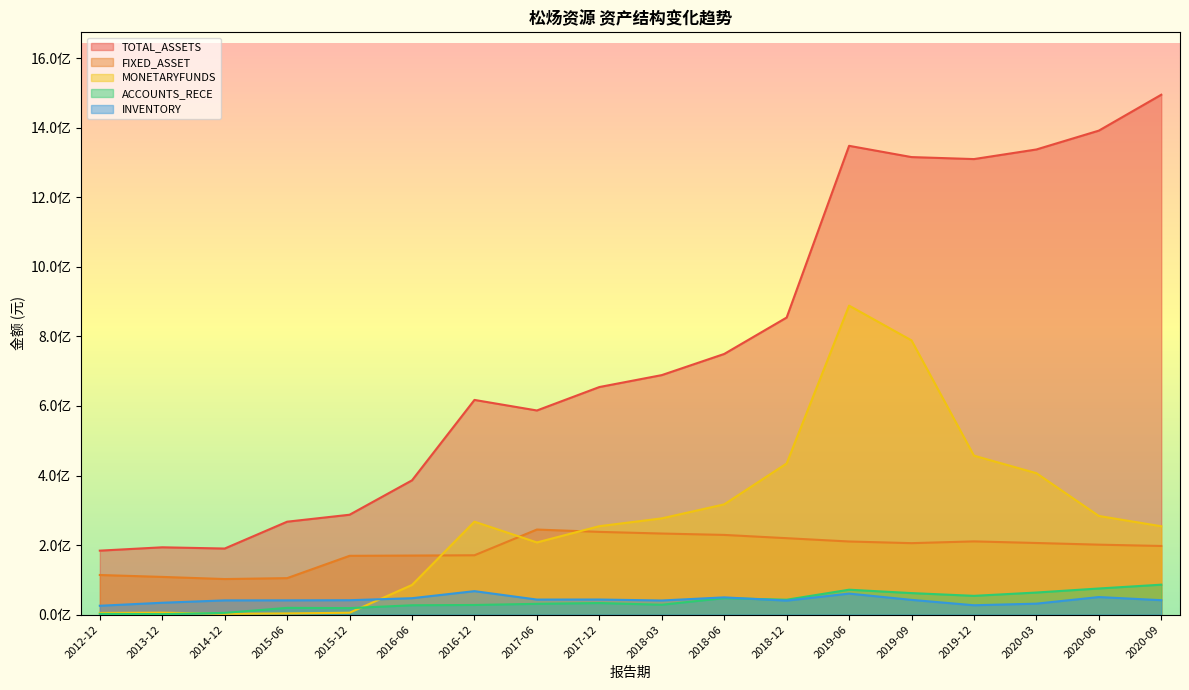

The value of TOTAL_ASSETS at 2019-09 is 2038918398.5. True or false?

False